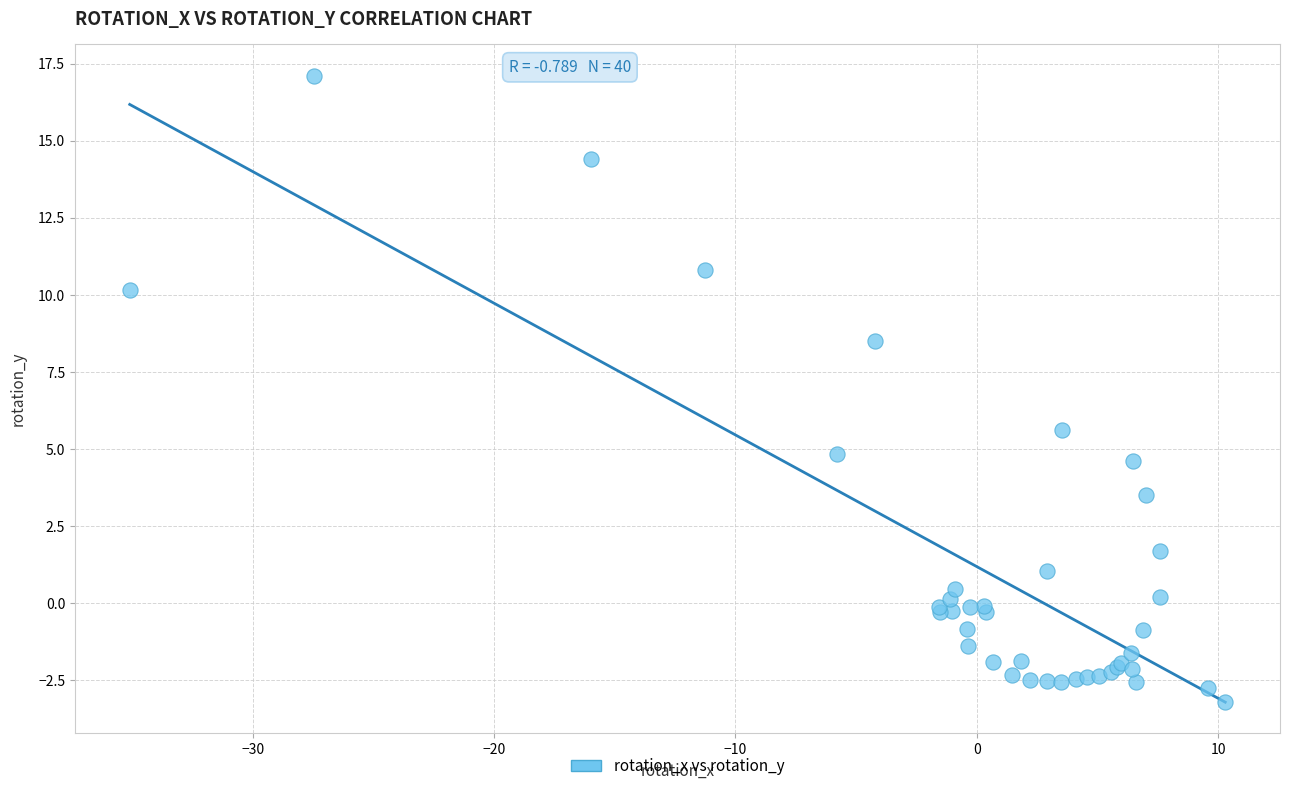

What Y value in the scatter plot is closest to 6?

5.6